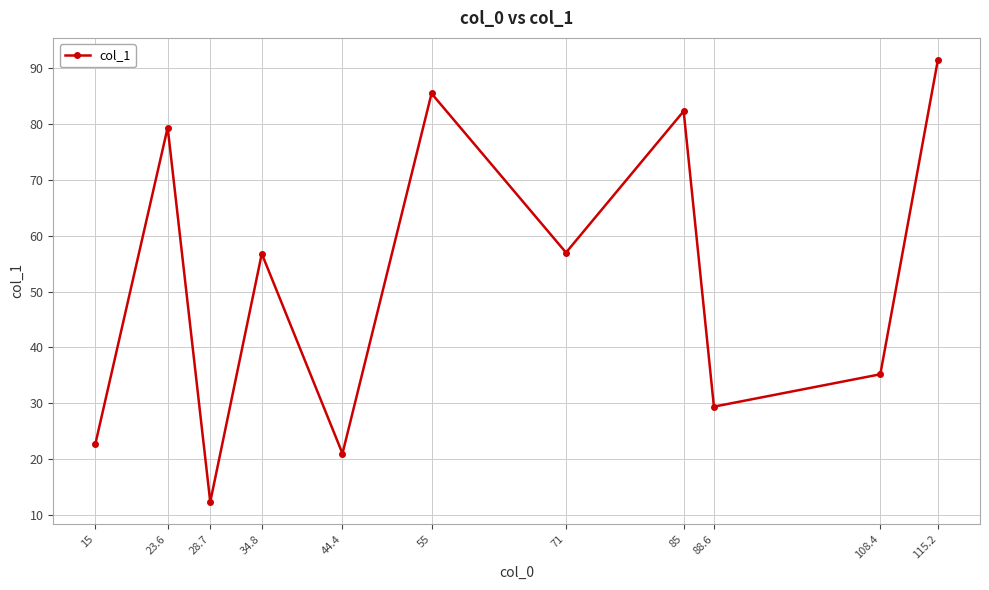

At which category does the data reach its first local peak?

23.6